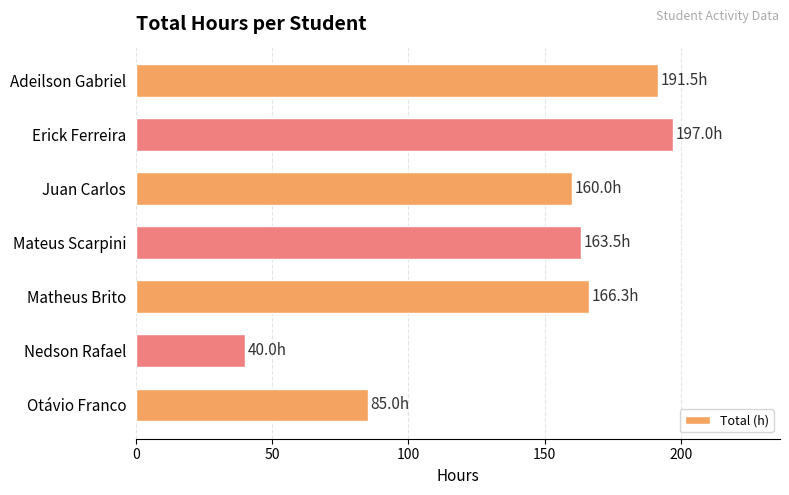

What is the value of the 7th bar from the top?

85.0